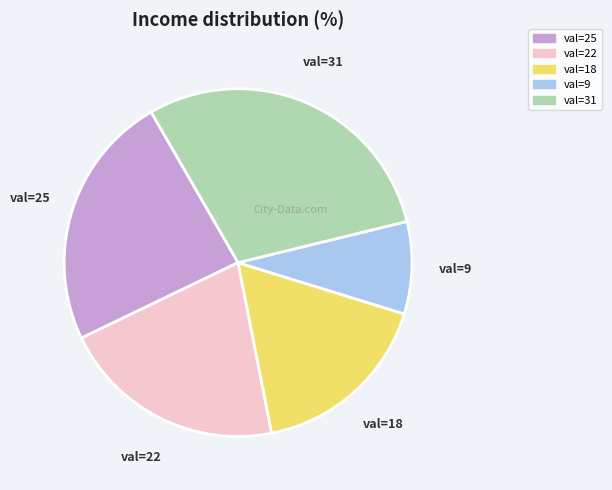

Is there any slice that represents more than half of the pie?

No